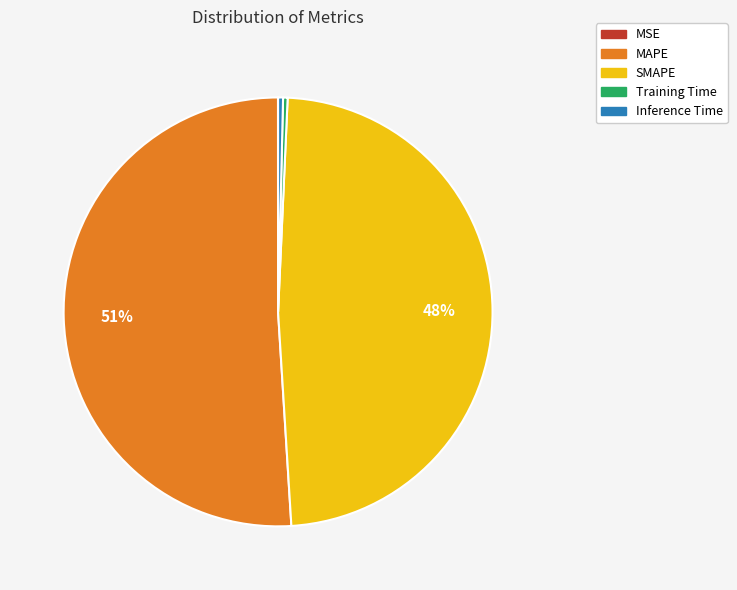

To the nearest percent, what is the difference between the SMAPE and Inference Time slice percentages?

48%